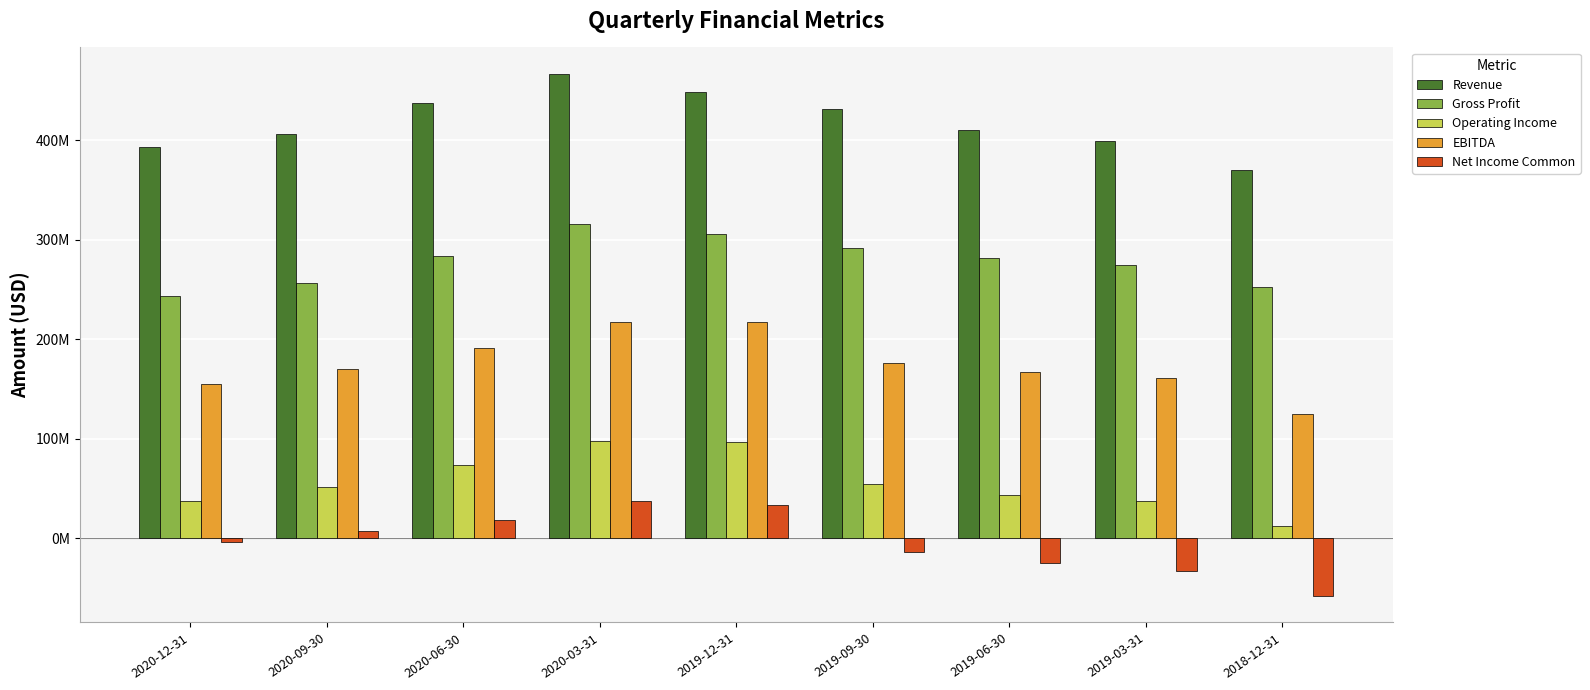

Reading left to right, list all the values displayed in this chart.

Revenue: 2020-12-31=393593000	2020-09-30=405891000	2020-06-30=437223000	2020-03-31=466989000	2019-12-31=448737000	2019-09-30=431382000	2019-06-30=410744000	2019-03-31=399366000	2018-12-31=370146000
Gross Profit: 2020-12-31=243483000	2020-09-30=256363000	2020-06-30=283518000	2020-03-31=316190000	2019-12-31=306094000	2019-09-30=291287000	2019-06-30=281310000	2019-03-31=274929000	2018-12-31=252028000
Operating Income: 2020-12-31=37816000	2020-09-30=51925000	2020-06-30=73316000	2020-03-31=97902000	2019-12-31=96455000	2019-09-30=54151000	2019-06-30=43687000	2019-03-31=37835000	2018-12-31=12606000
EBITDA: 2020-12-31=155322000	2020-09-30=169810000	2020-06-30=191185000	2020-03-31=217226000	2019-12-31=217305000	2019-09-30=176460000	2019-06-30=167332000	2019-03-31=160927000	2018-12-31=125120000
Net Income Common: 2020-12-31=-3445000	2020-09-30=7151000	2020-06-30=18217000	2020-03-31=37196000	2019-12-31=33343000	2019-09-30=-13791000	2019-06-30=-25030000	2019-03-31=-33416000	2018-12-31=-58394000